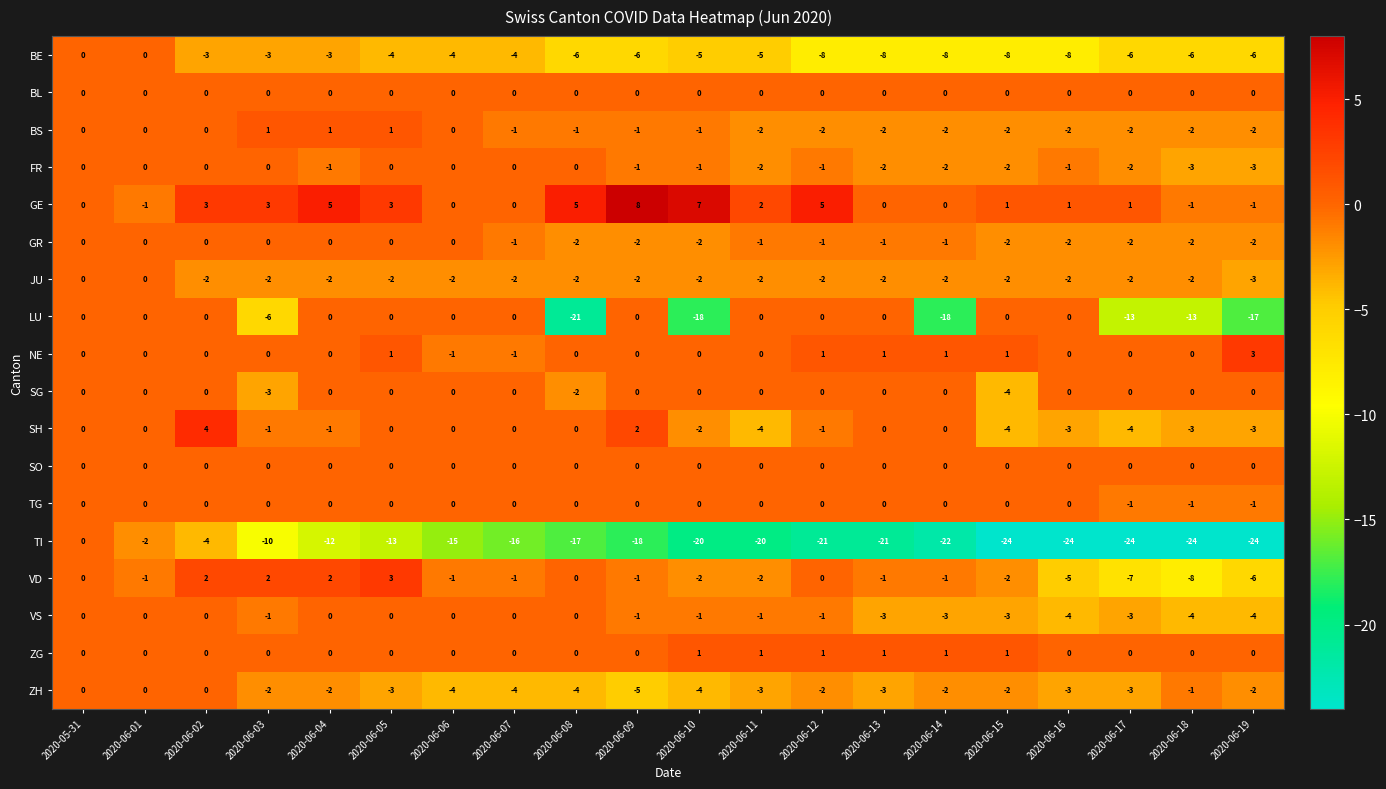

The LU series shows -13 at 2020-06-06. True or false?

False